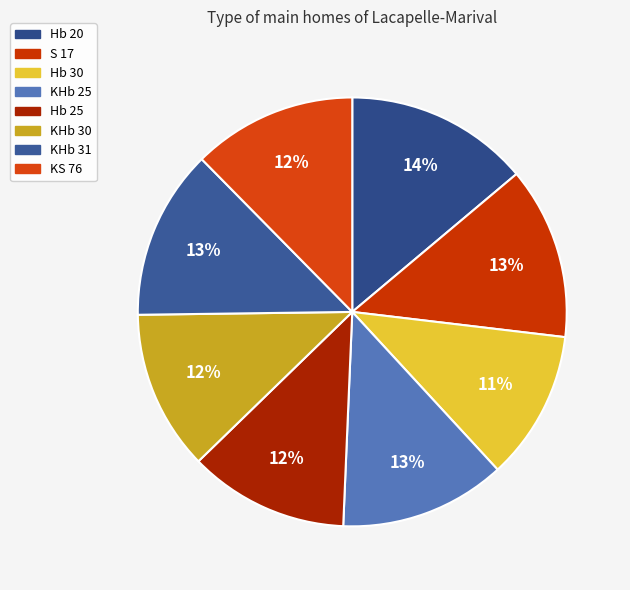

How many segments does this pie chart have?

8